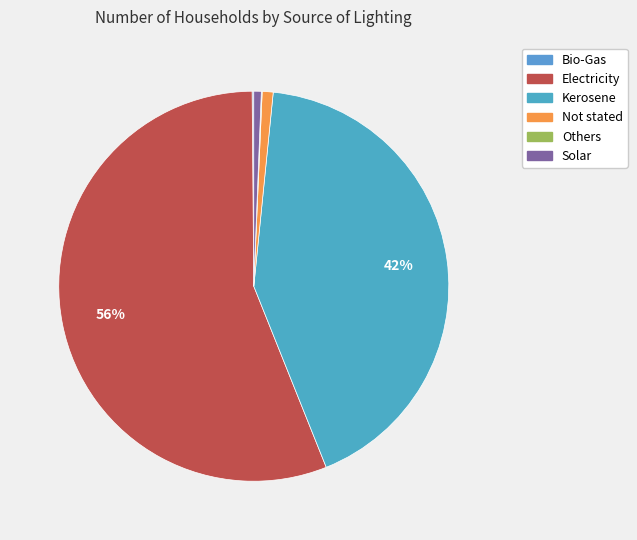

Is there a majority slice in this chart?

Yes